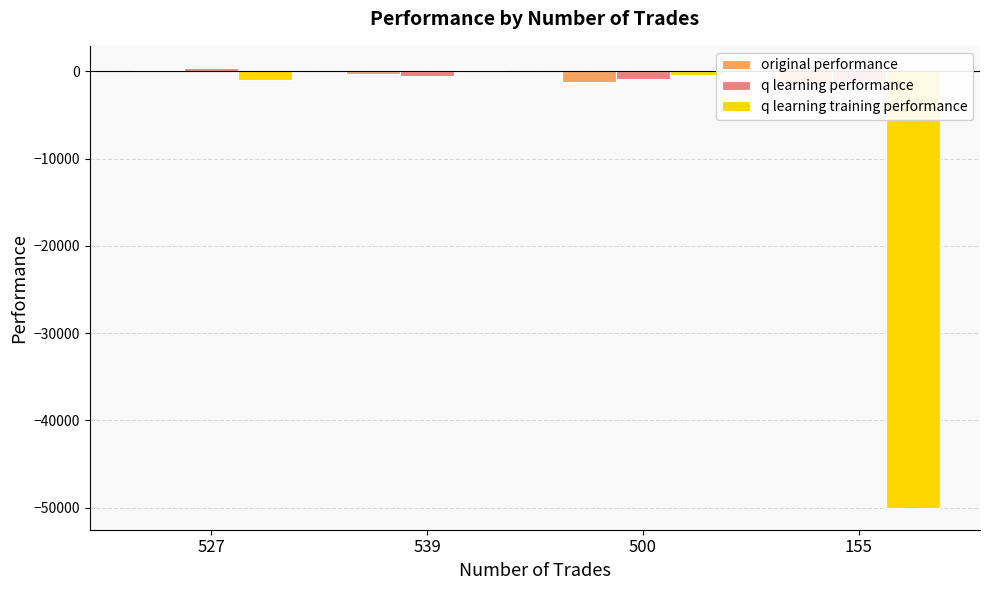

Rank the series at 527 from highest to lowest value.

q learning performance, original performance, q learning training performance